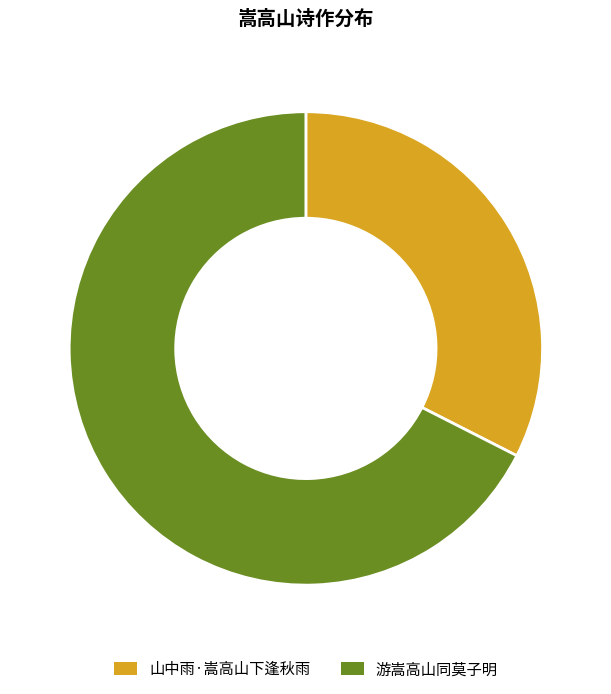

Combined, do 山中雨·嵩高山下逢秋雨 and 游嵩高山同莫子明 account for over 50%?

Yes